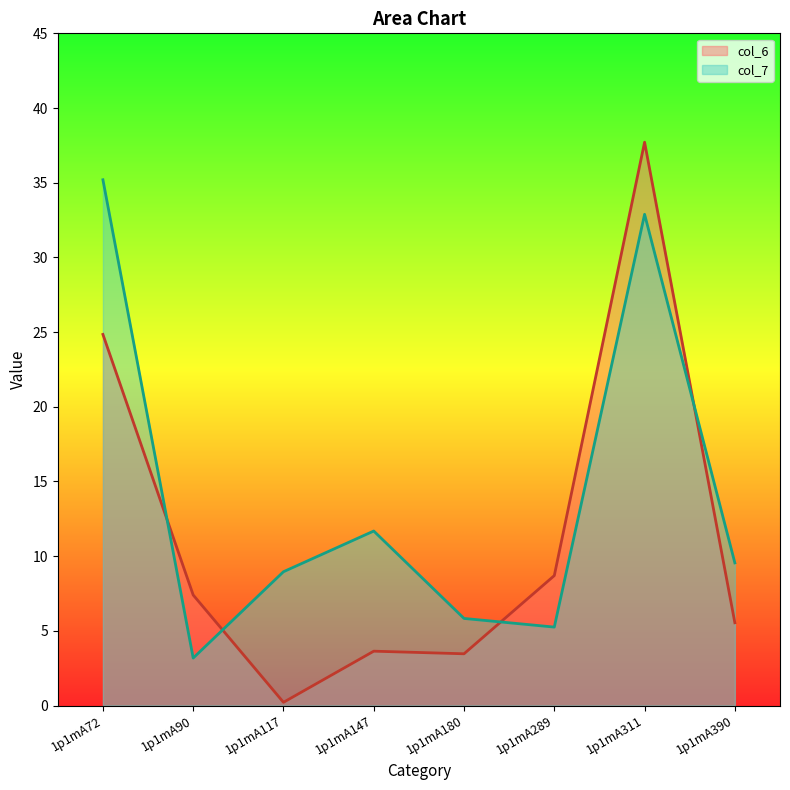

What is the average value of the col_6 series?

11.4